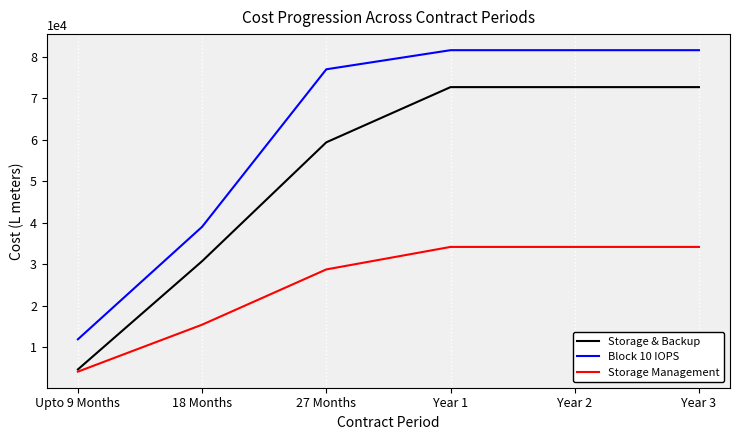

What is the total value across all series at Year 3?

188477.8